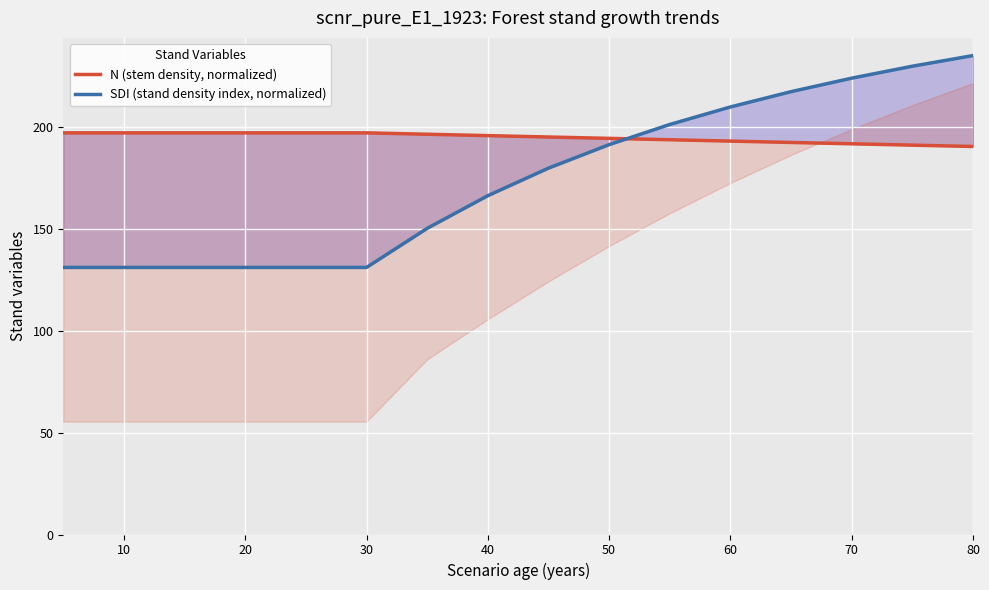

Which series has the largest range (max minus min)?

SDI (stand density index, normalized)